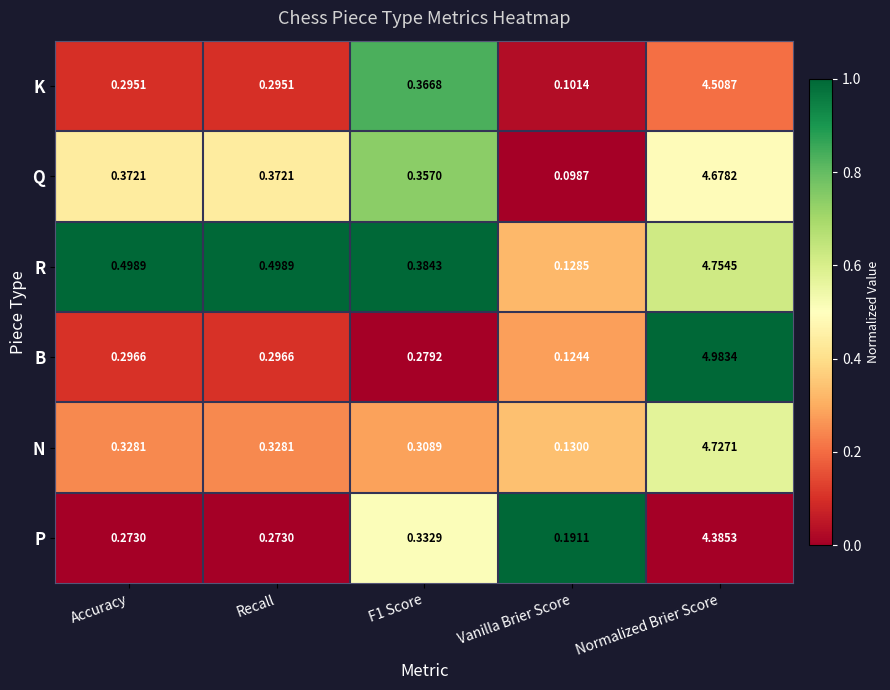

At which label does P reach its peak?

Normalized Brier Score